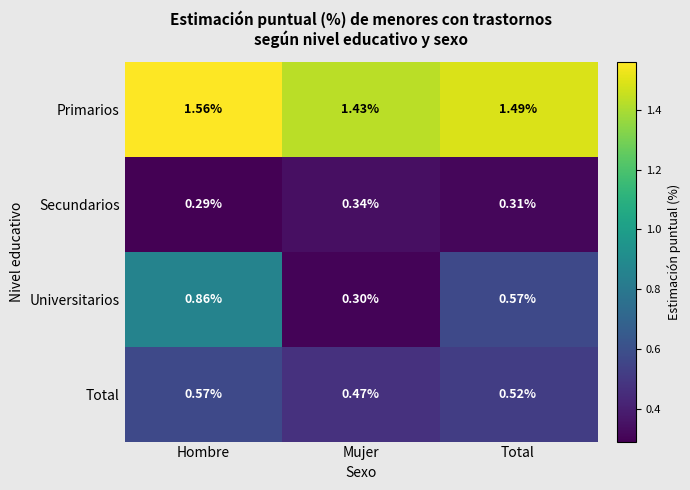

Is the value of Total at Total greater than the value of Universitarios at Total?

No